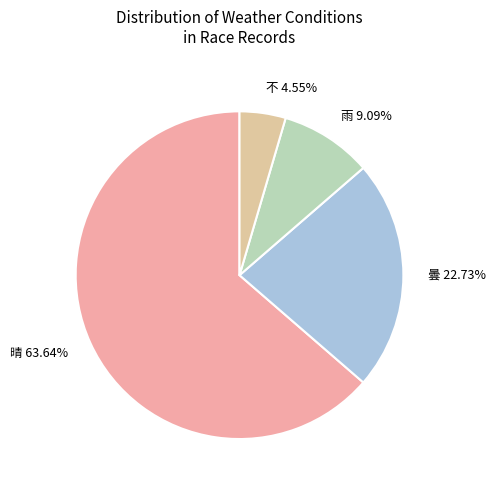

Which category has the smallest portion of the pie?

不